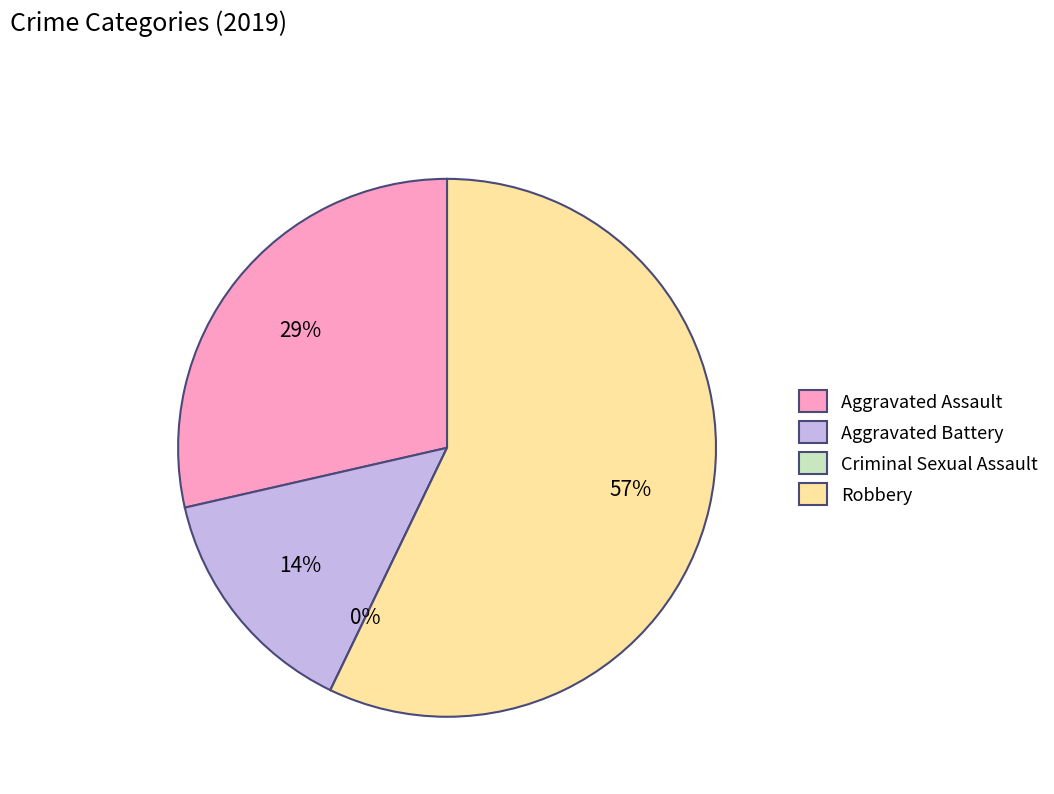

The Aggravated Assault slice represents 29% of the pie. True or false?

True